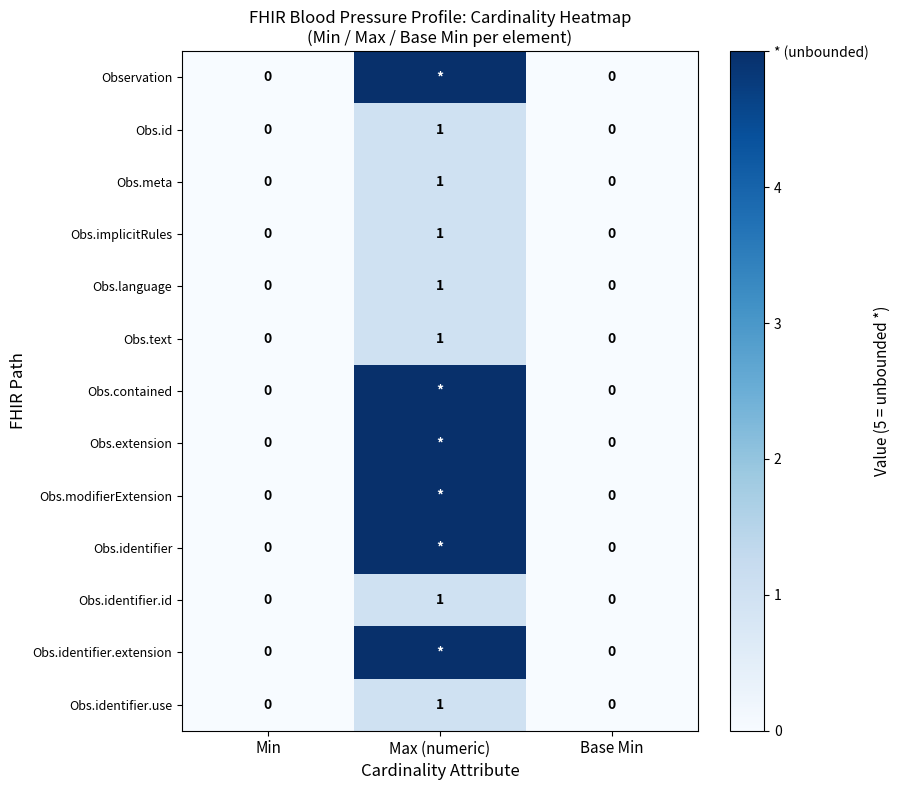

Is it true that Obs.id equals 0 at Max (numeric)?

False